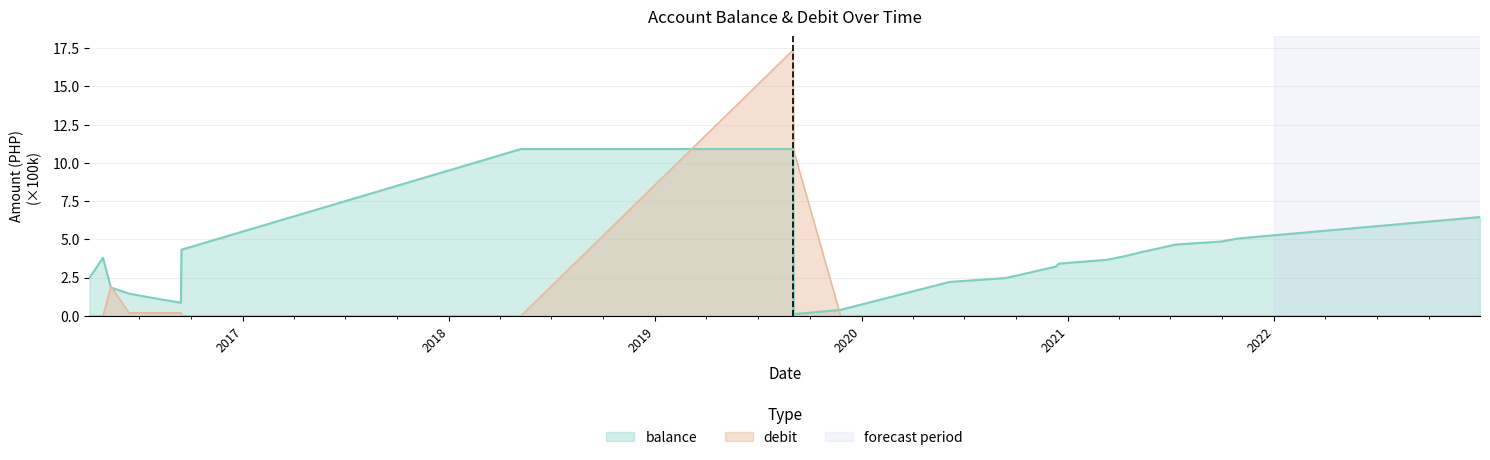

At which category does the chart reach its minimum across all series?

2016-04-04